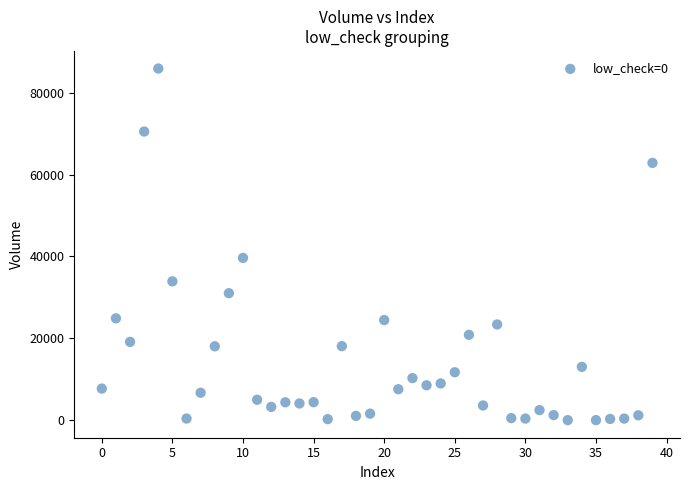

What is the range of Y values (max minus min)?

85883.4